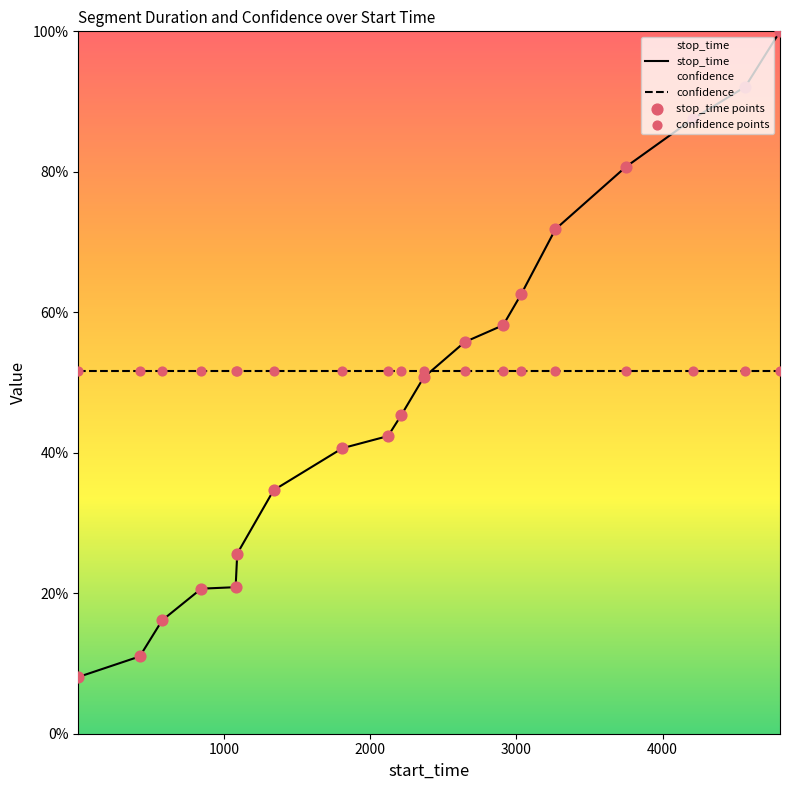

At how many categories does at least one series exceed 0?

19